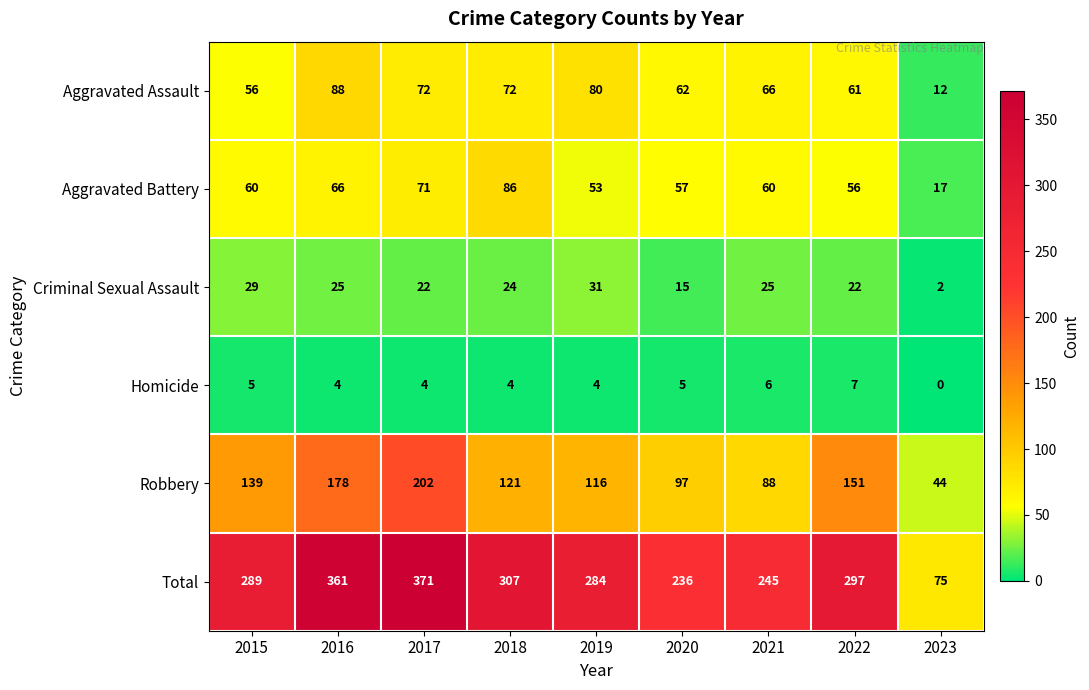

At which category is the sum across all series the highest?

2017